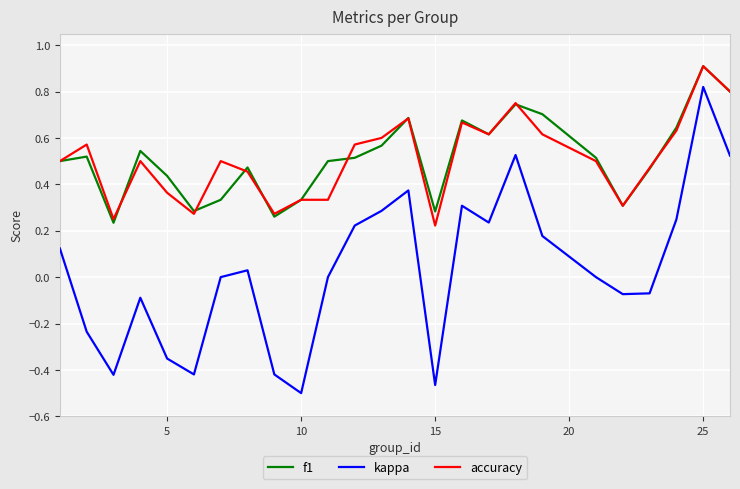

True or false: f1 and kappa intersect in this chart.

False